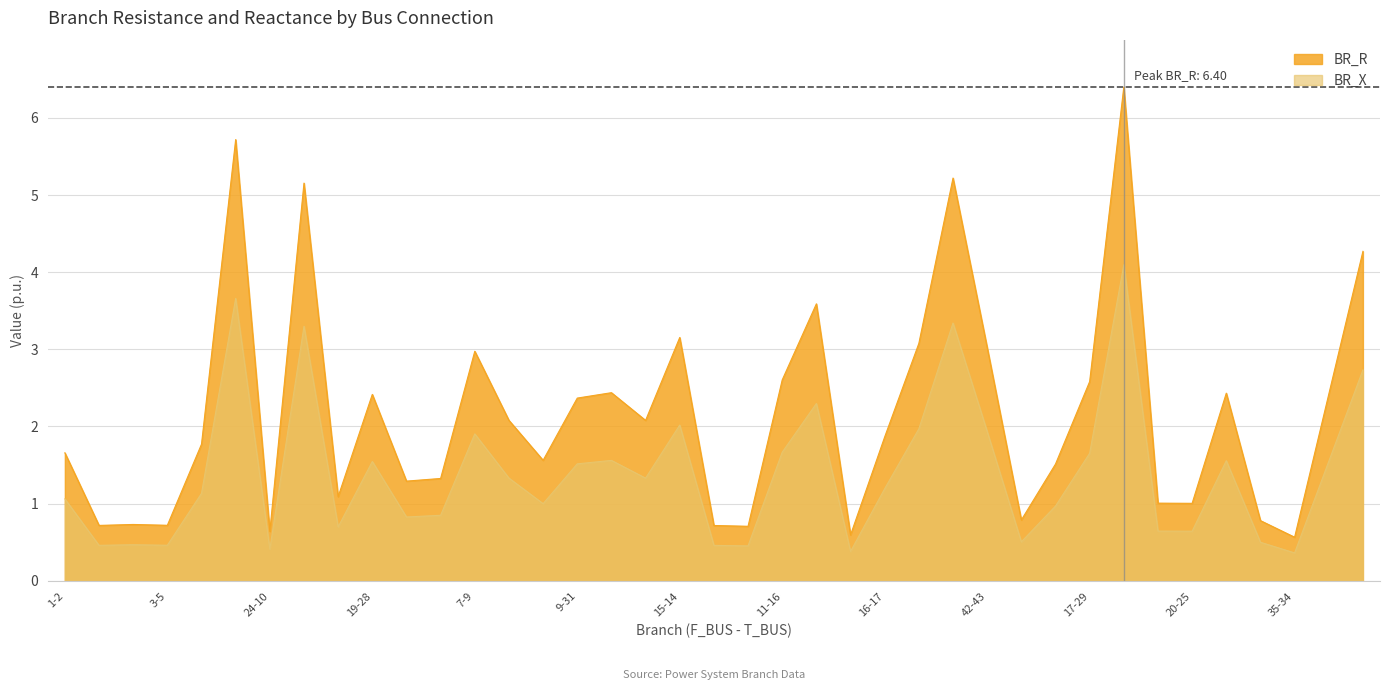

True or false: BR_X and BR_R cross at least once.

False